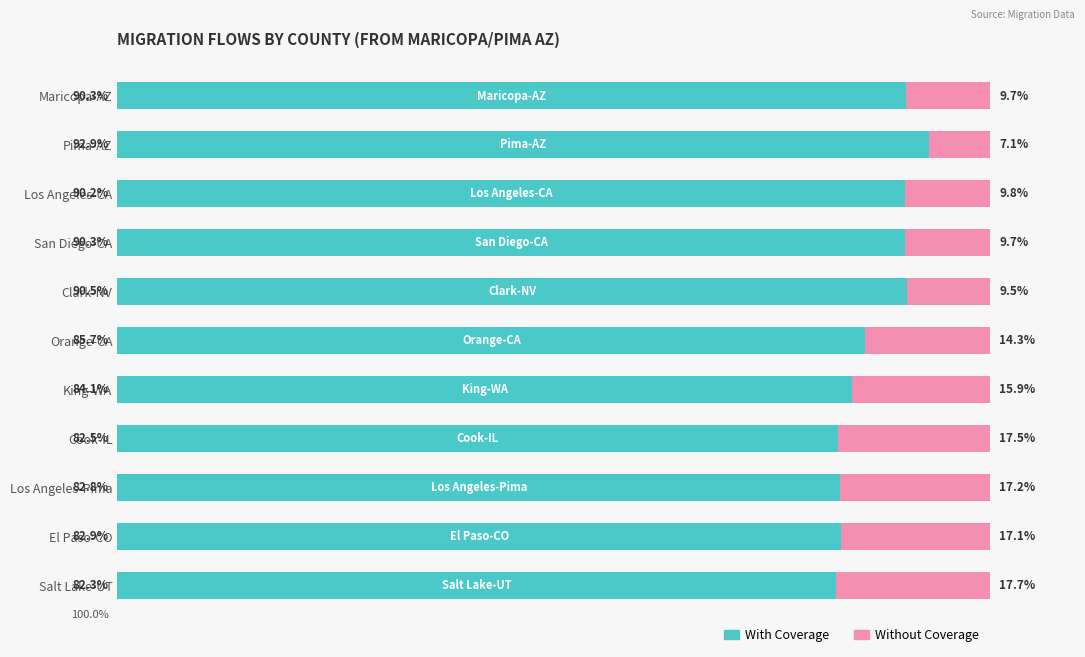

Where is With Coverage nearest to the value 87?

Orange-CA